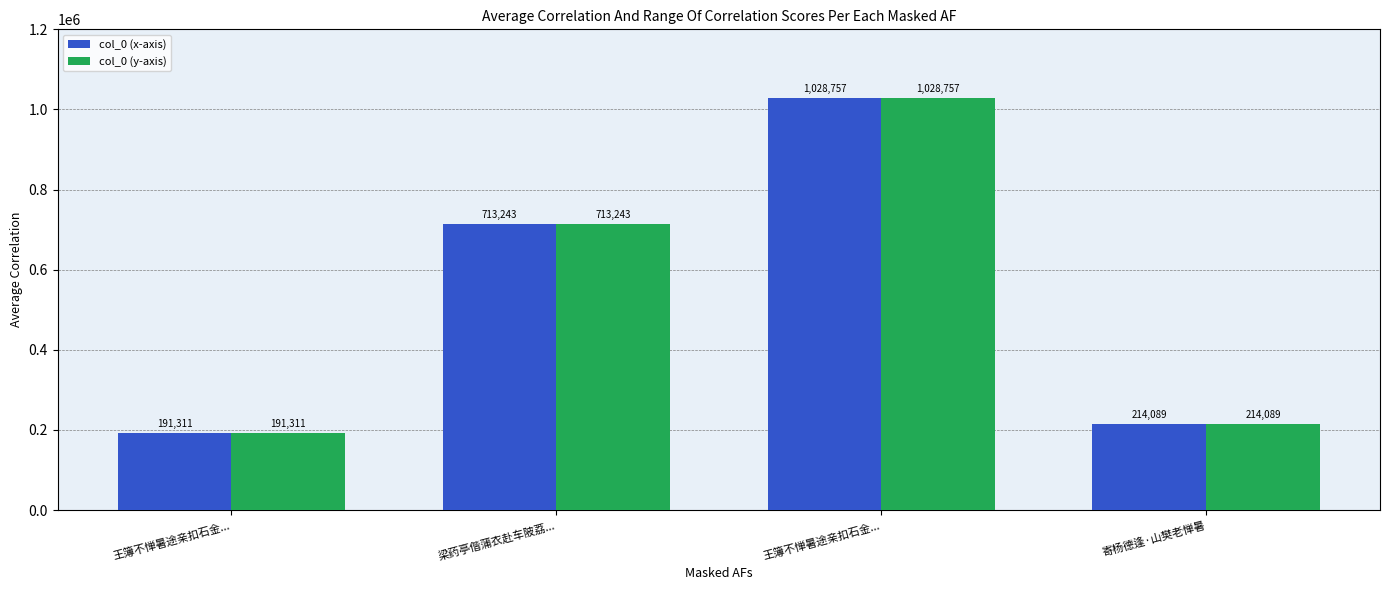

Are the bars grouped side by side (vs. stacked)?

Yes